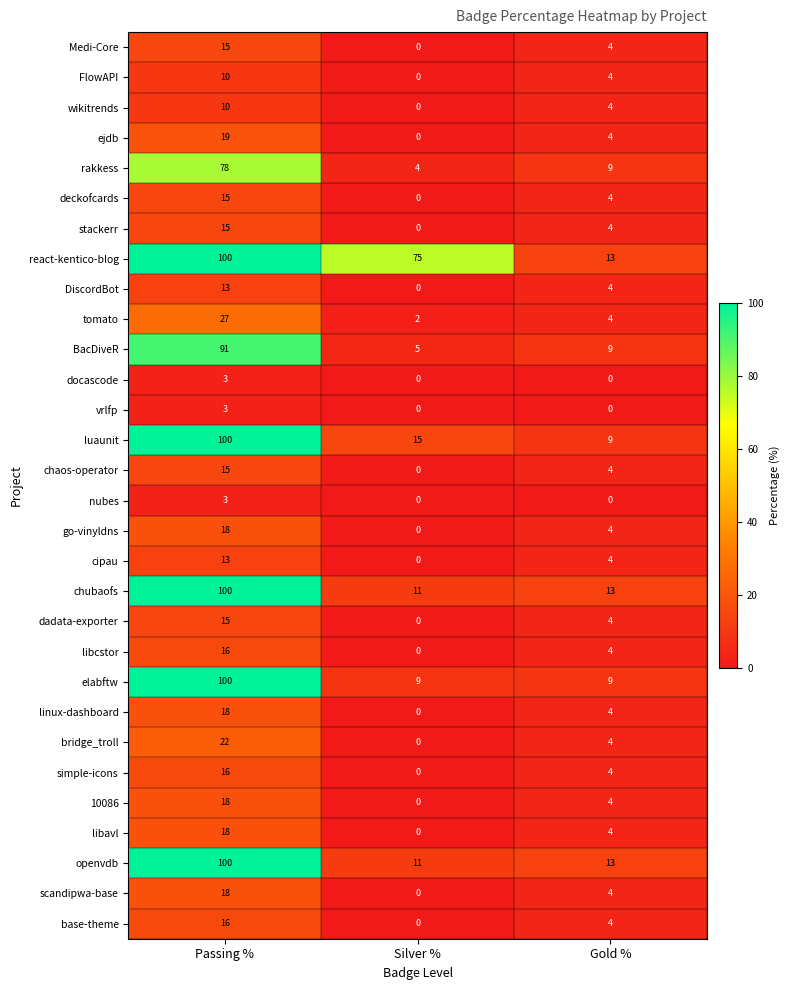

Which label corresponds to the largest value in the chart?

Passing %